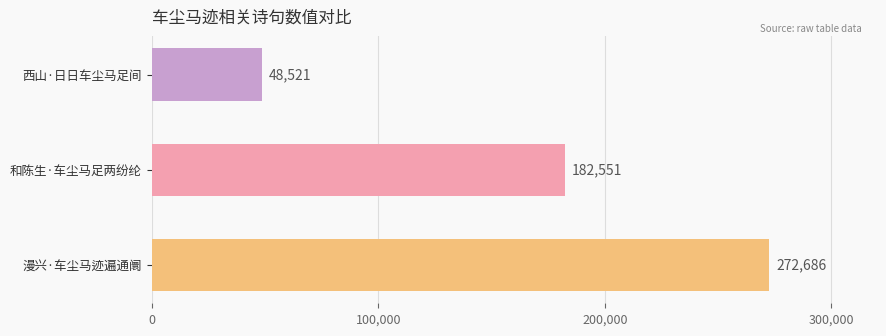

Count the values in the range 48521 to 272686.

3